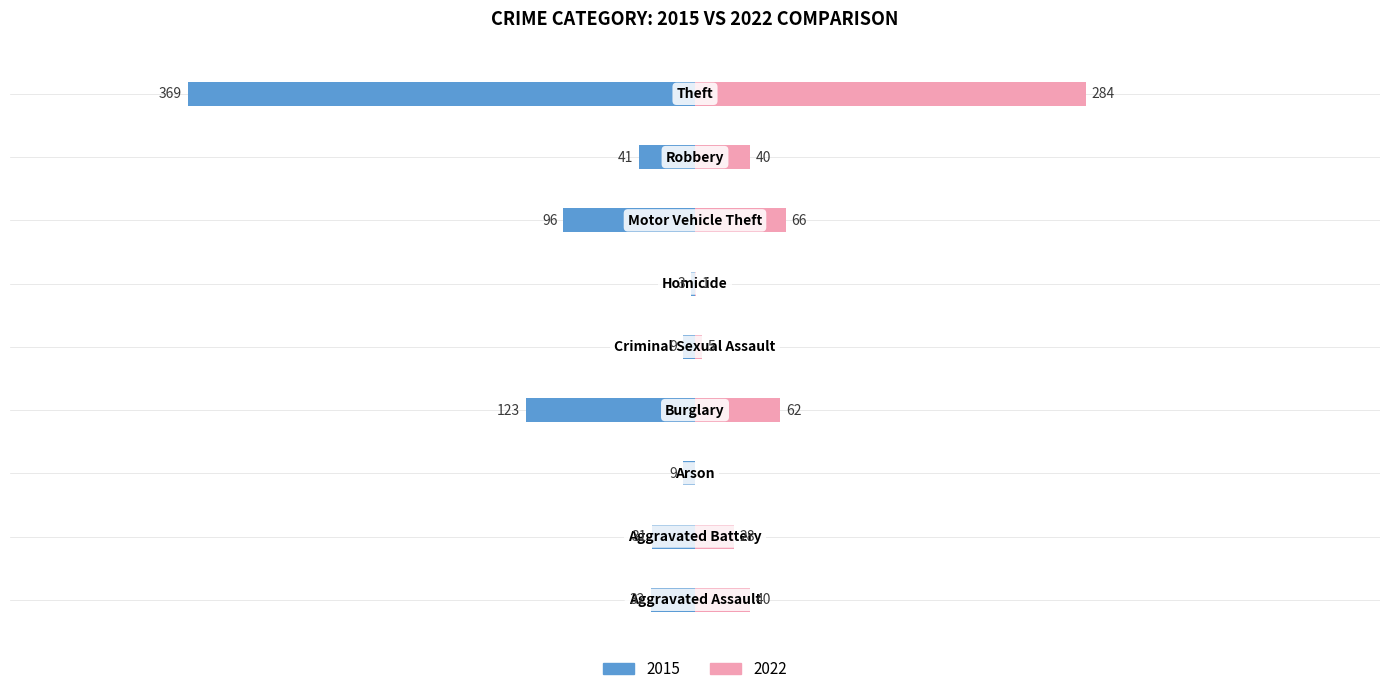

How many groups of bars are there?

9